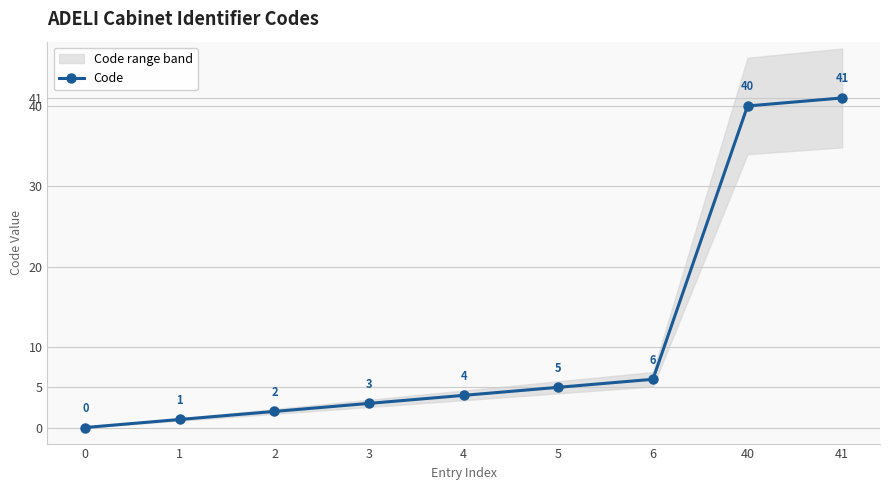

Reading left to right, extract all data points from this chart.

0	1	2	3	4	5	6	40	41